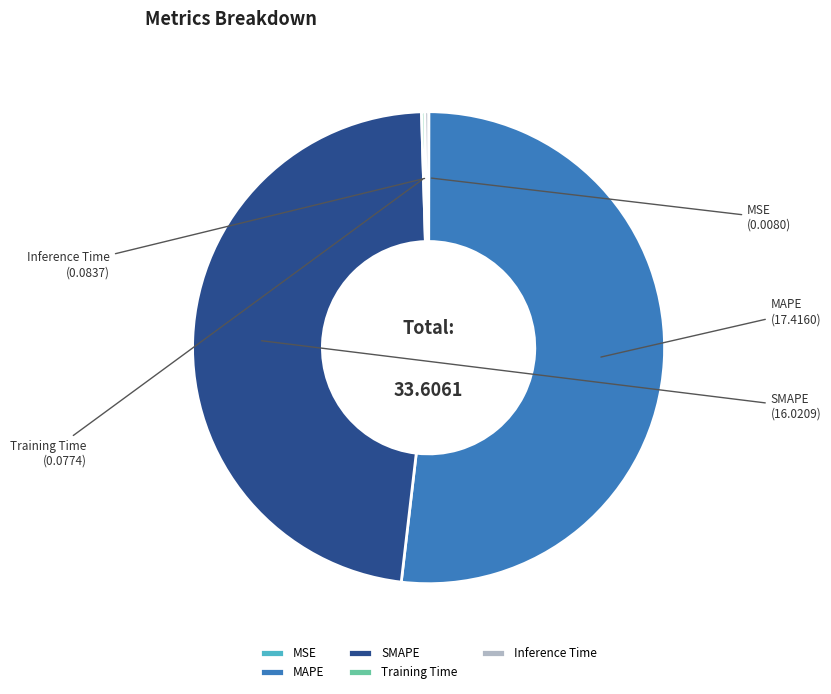

Is MAPE the majority of the pie?

Yes